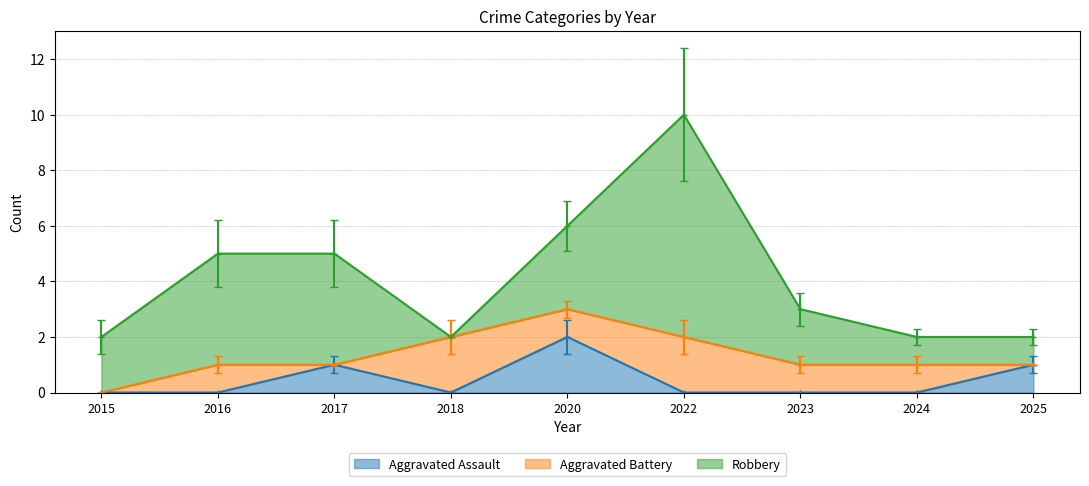

The Aggravated Assault series shows -1 at 2024. True or false?

False